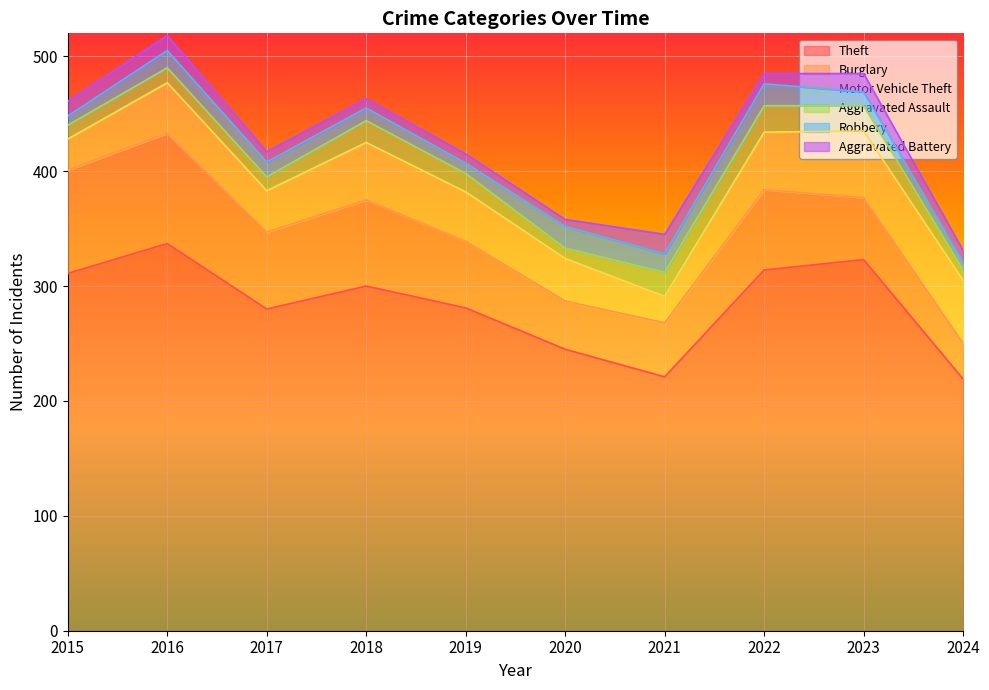

True or false: Aggravated Battery and Burglary intersect in this chart.

False